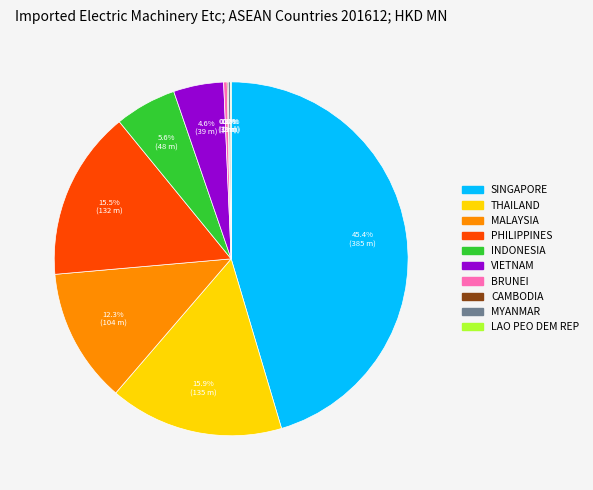

Does any single category account for the majority?

No